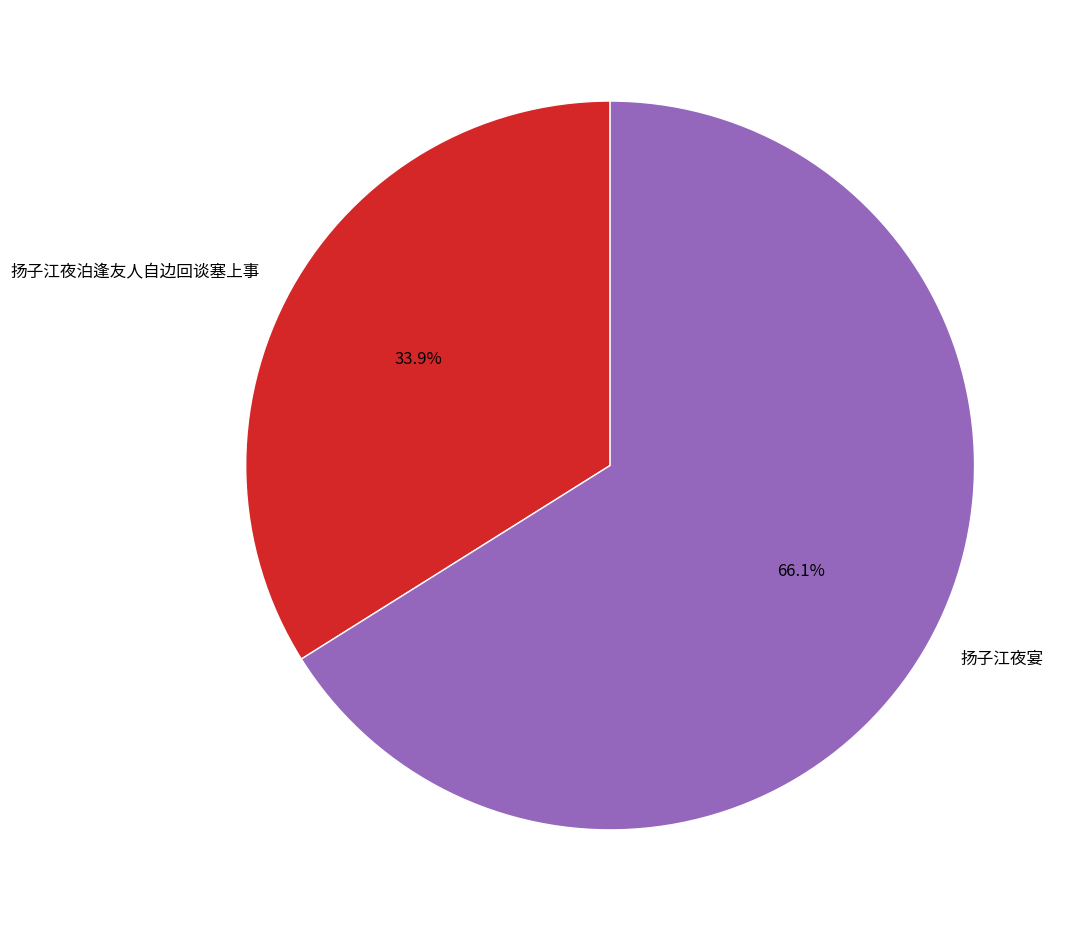

To the nearest percent, what is the difference between the 扬子江夜宴 and 扬子江夜泊逢友人自边回谈塞上事 slice percentages?

32%